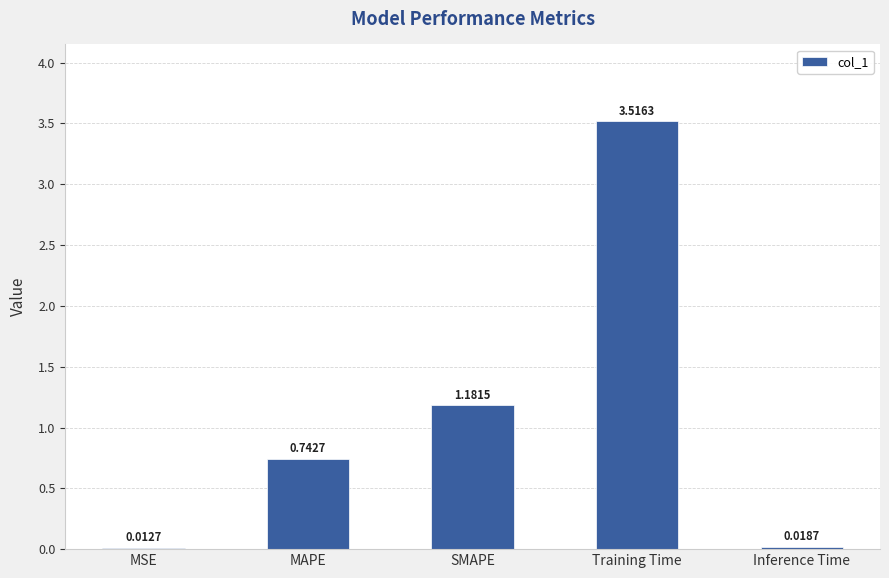

What is the label of the 1st bar from the right?

Inference Time